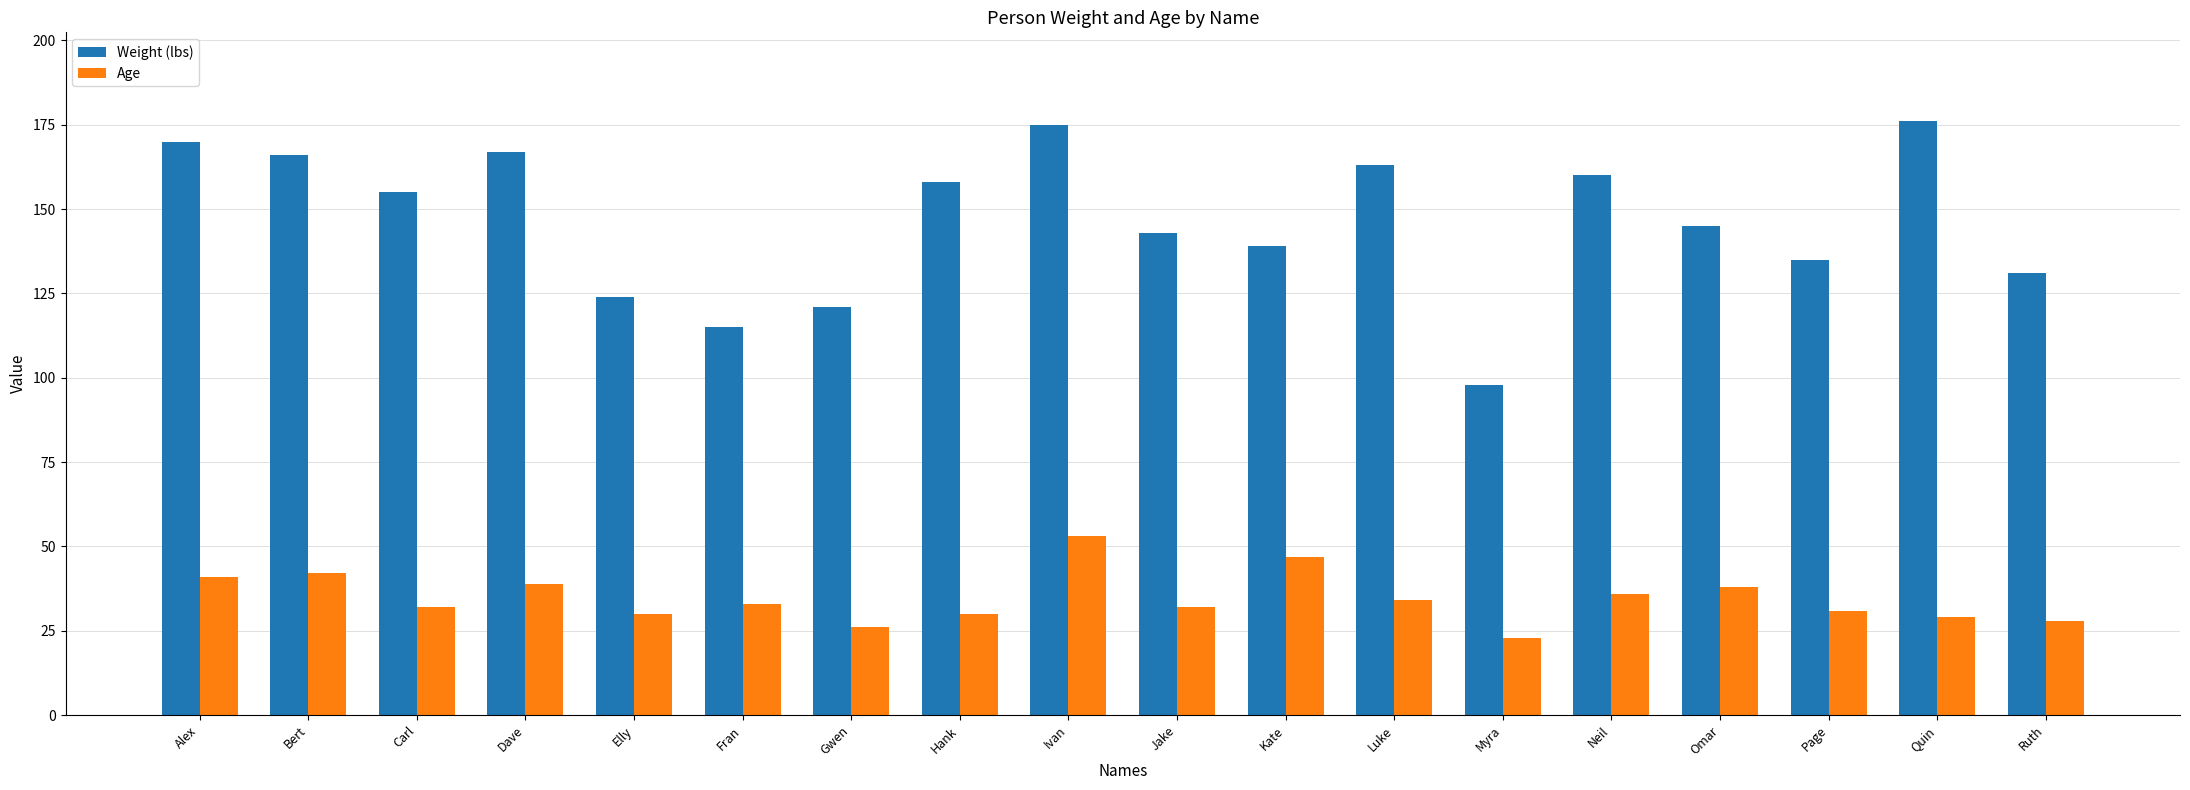

What is the label of the 5th bar from the left?

Elly